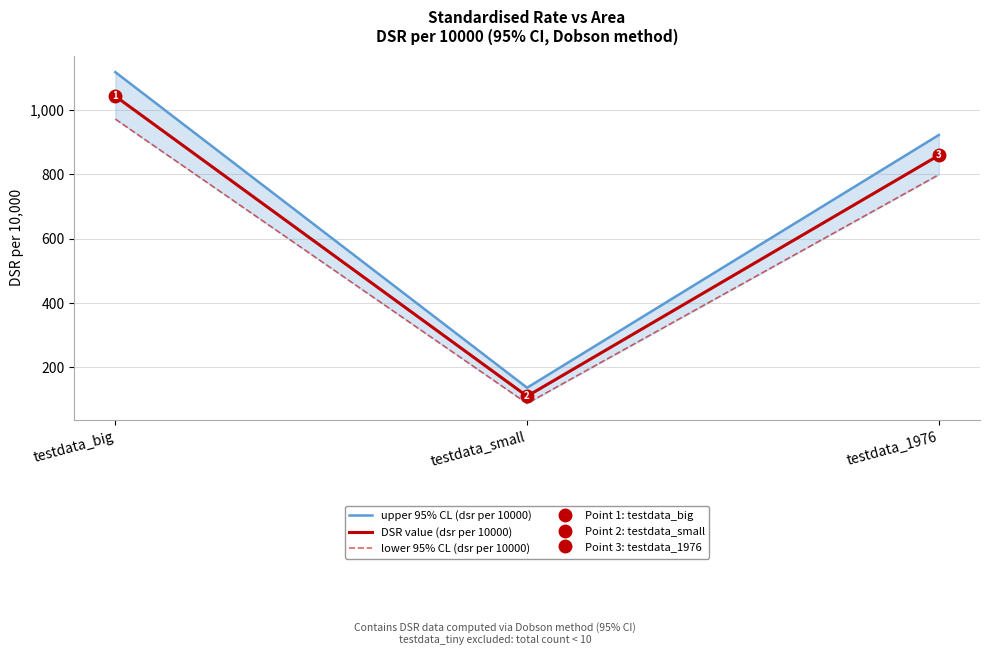

Between testdata_big and testdata_1976, which series saw the biggest shift?

upper 95% CL (dsr per 10000)